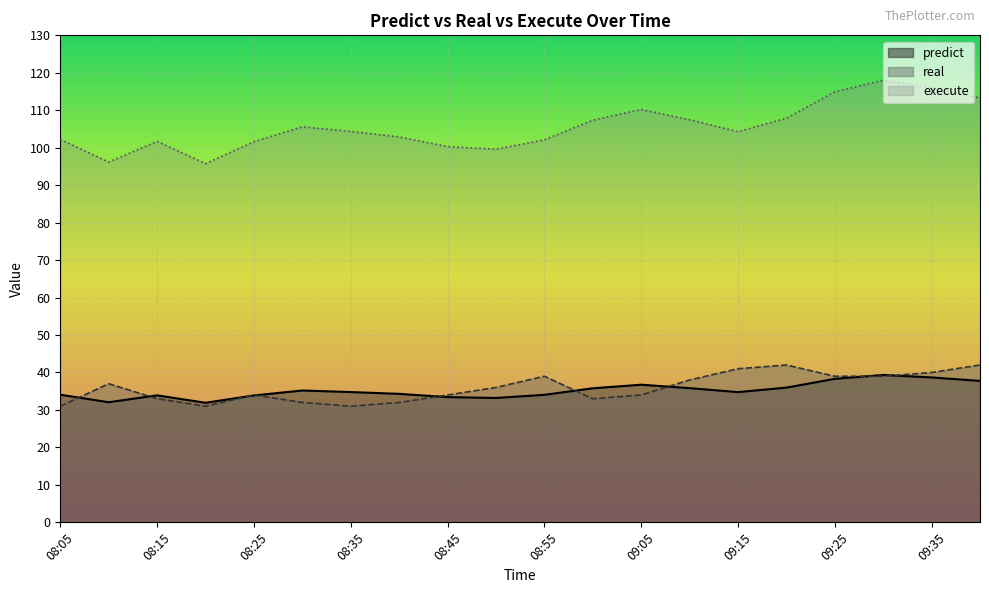

The value of predict at 09:05 is 36.7. True or false?

True